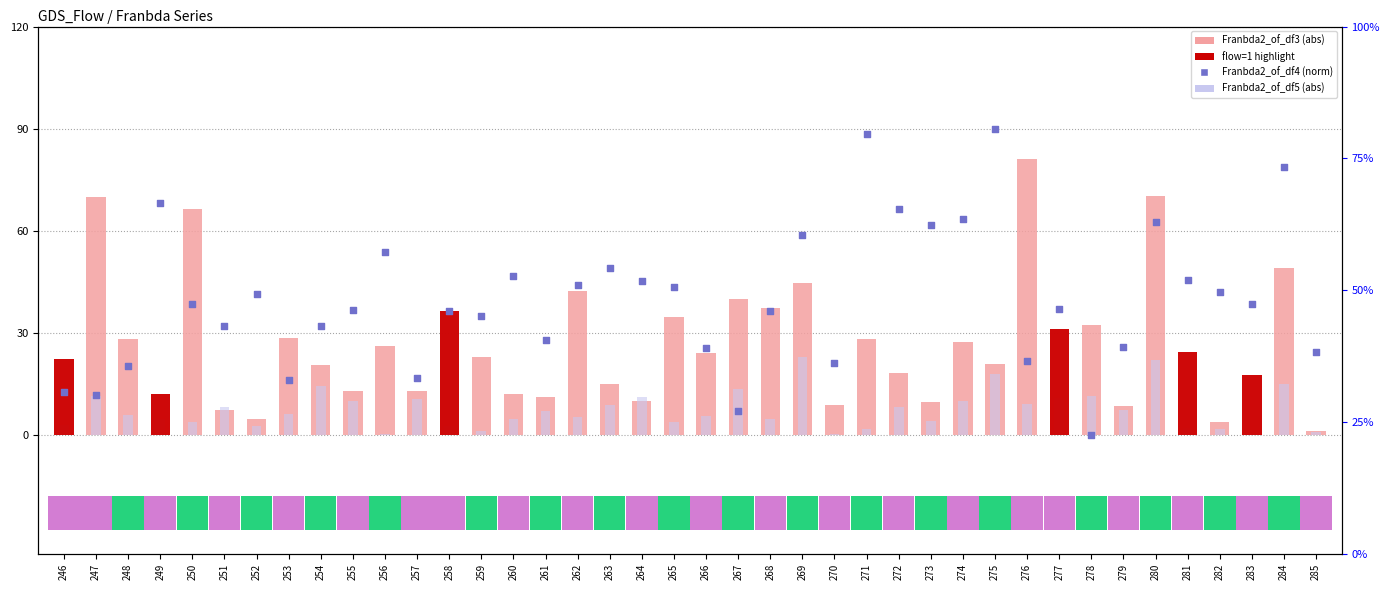

At which category is the sum across all series the highest?

280